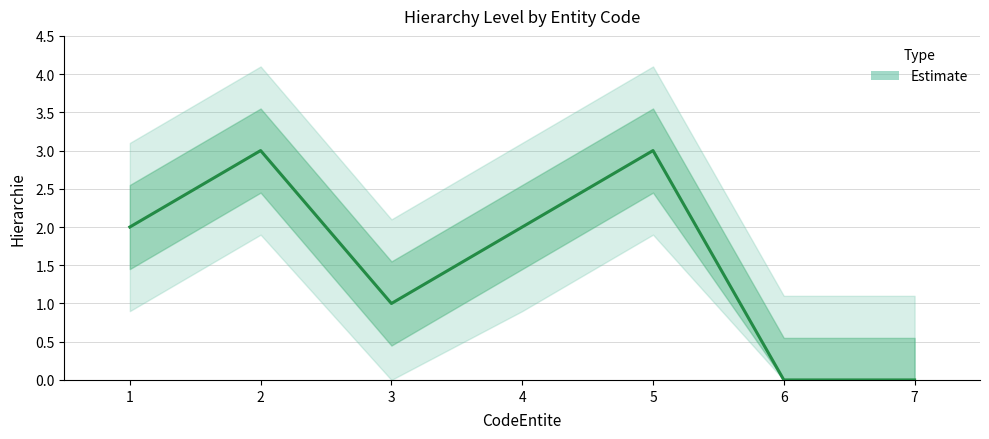

Between 3 and 5, which is larger?

5